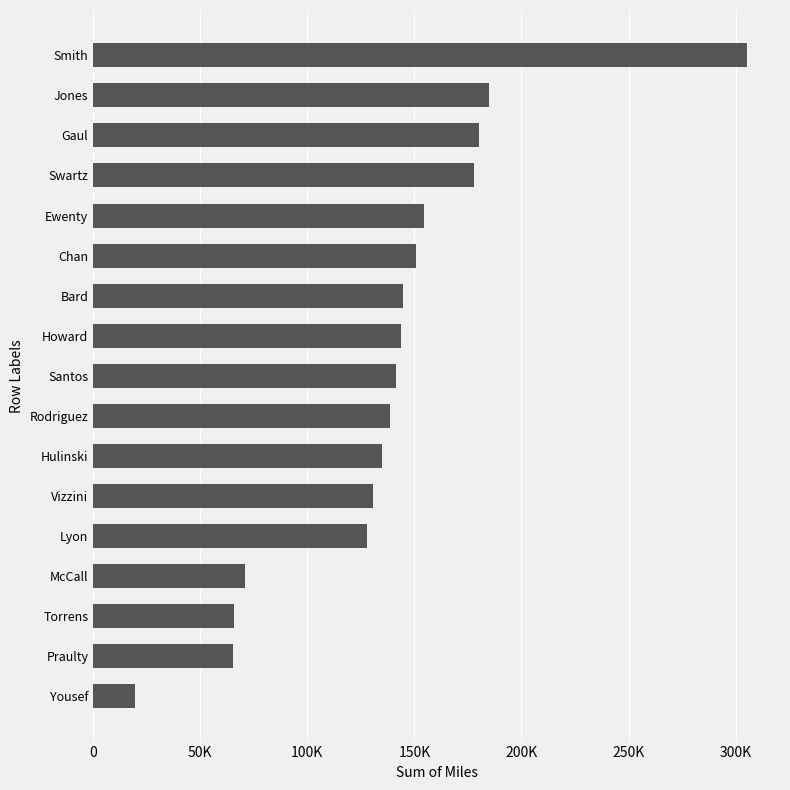

What is the average value?

137411.0